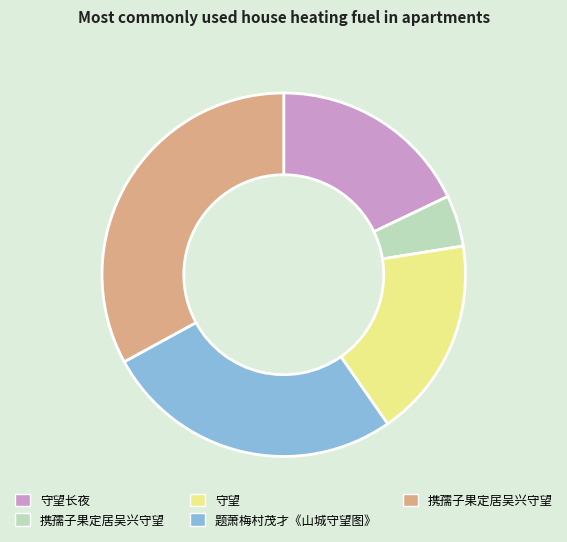

How many slices are in this pie chart?

5